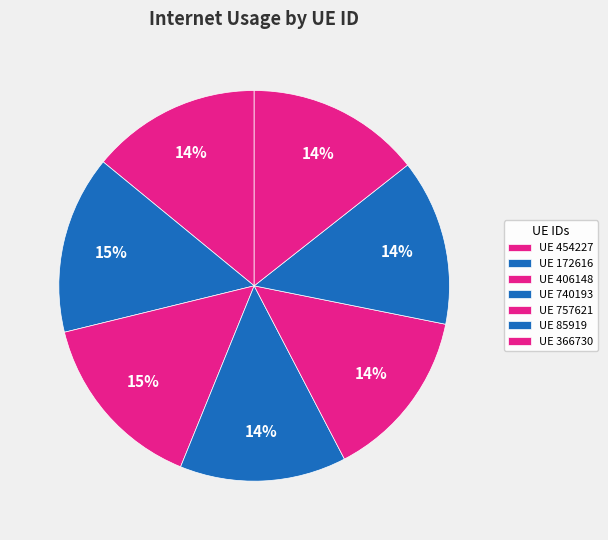

How many slices are in this pie chart?

7